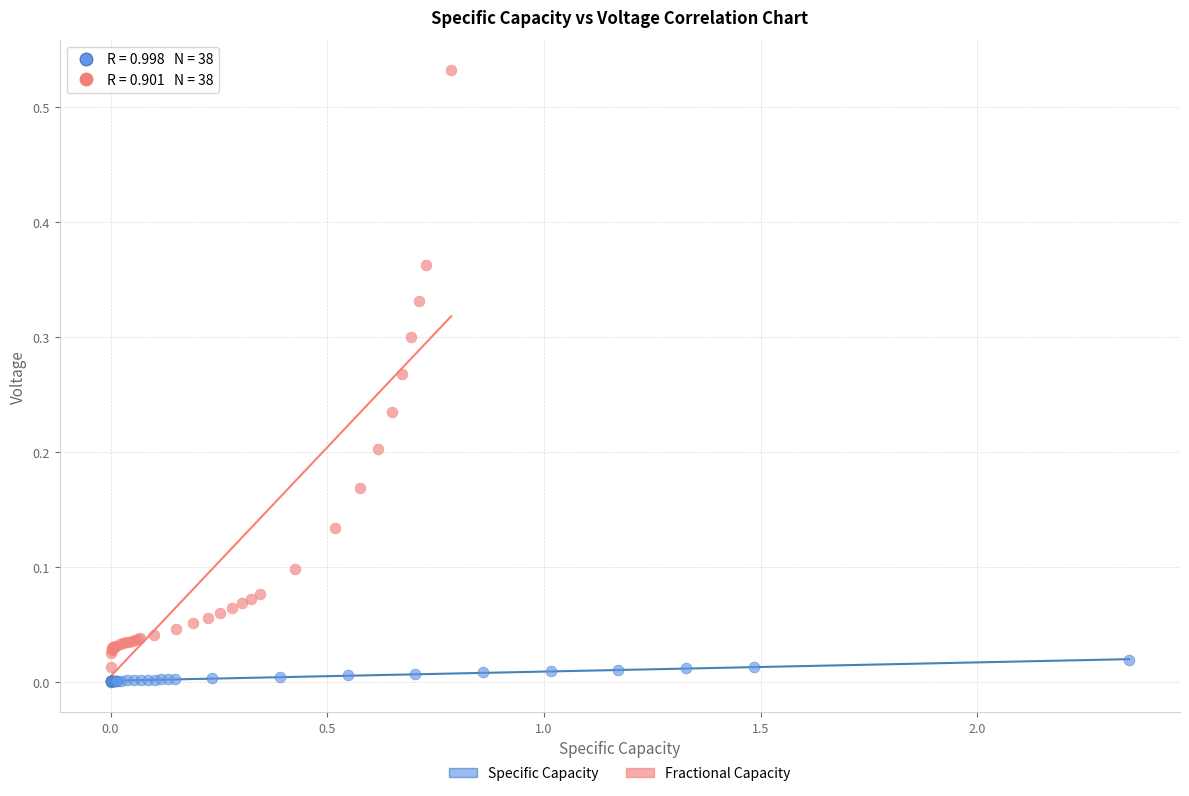

Which series has the widest spread of Y values?

Fractional Capacity